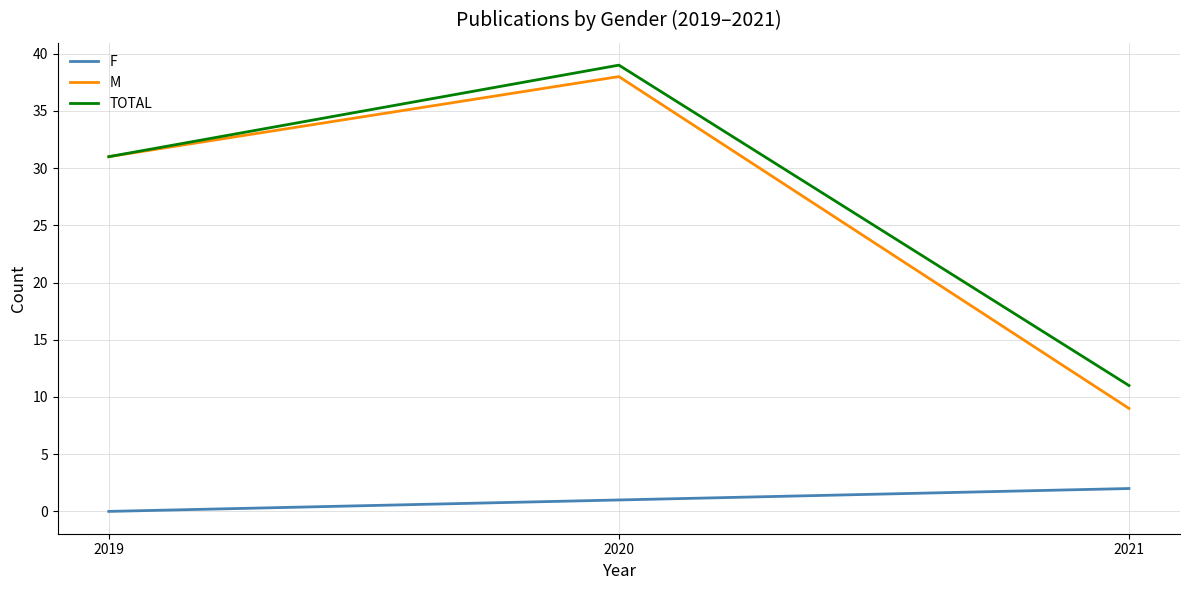

Reading left to right, transcribe all the data shown in this chart.

F: 2019=0	2020=1	2021=2
M: 2019=31	2020=38	2021=9
TOTAL: 2019=31	2020=39	2021=11